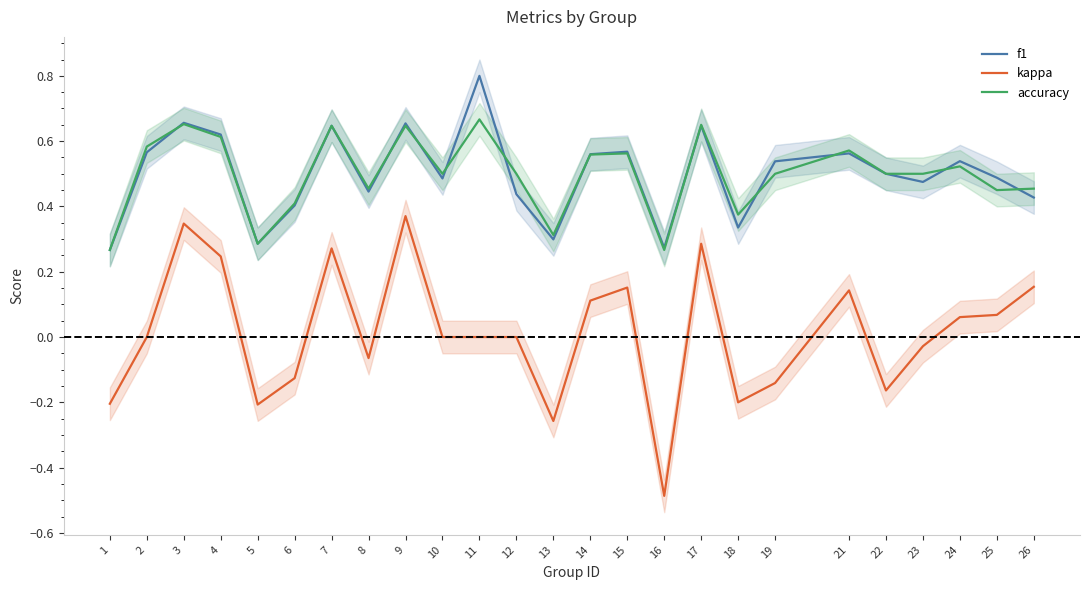

Which category has the highest value across all series?

11